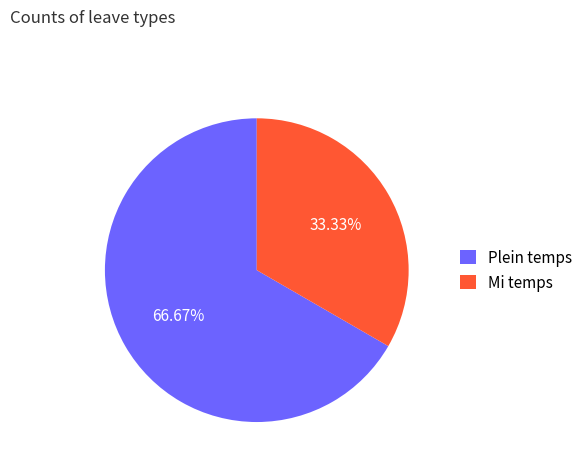

Is there a majority slice in this chart?

Yes